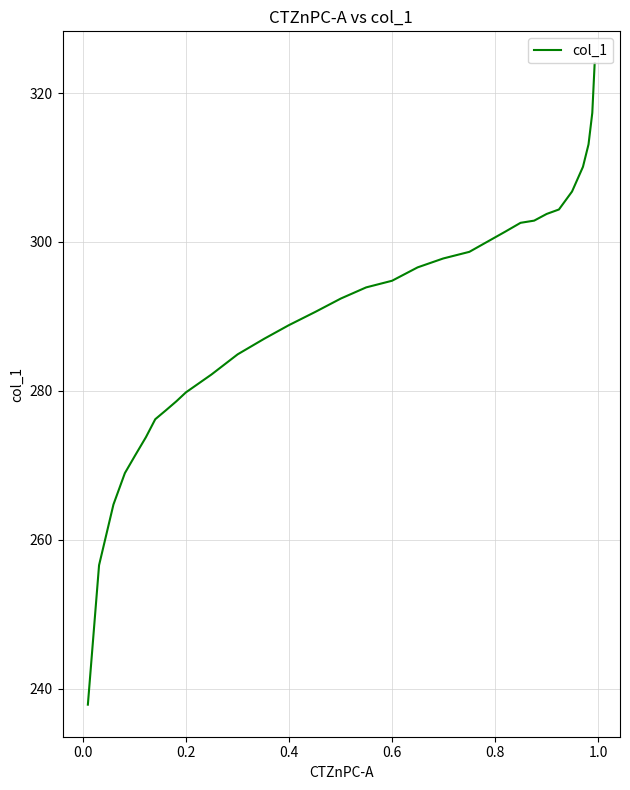

What is the difference between the maximum and second lowest values?

67.4